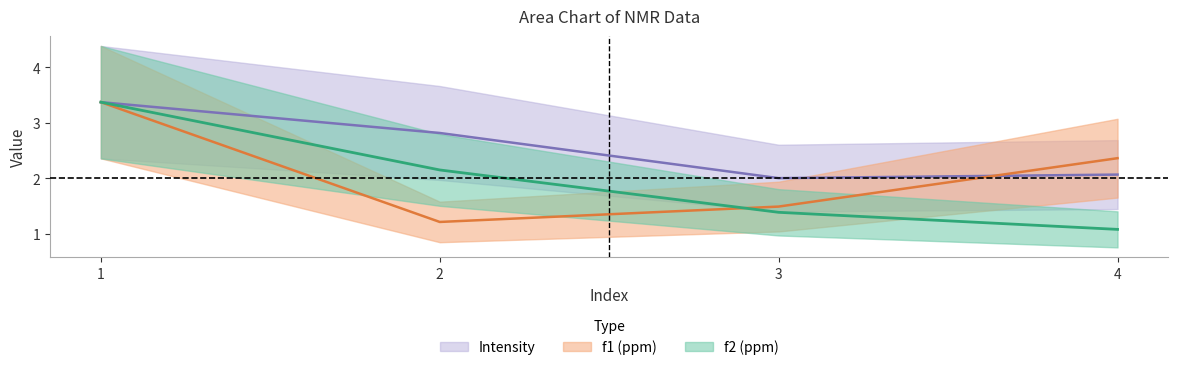

The value of f1 (ppm) at 2 is 1.2. True or false?

True